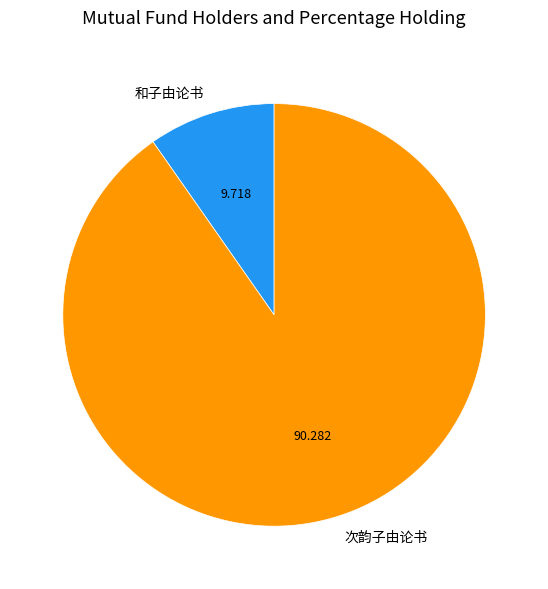

Which category has the biggest portion of the pie?

次韵子由论书